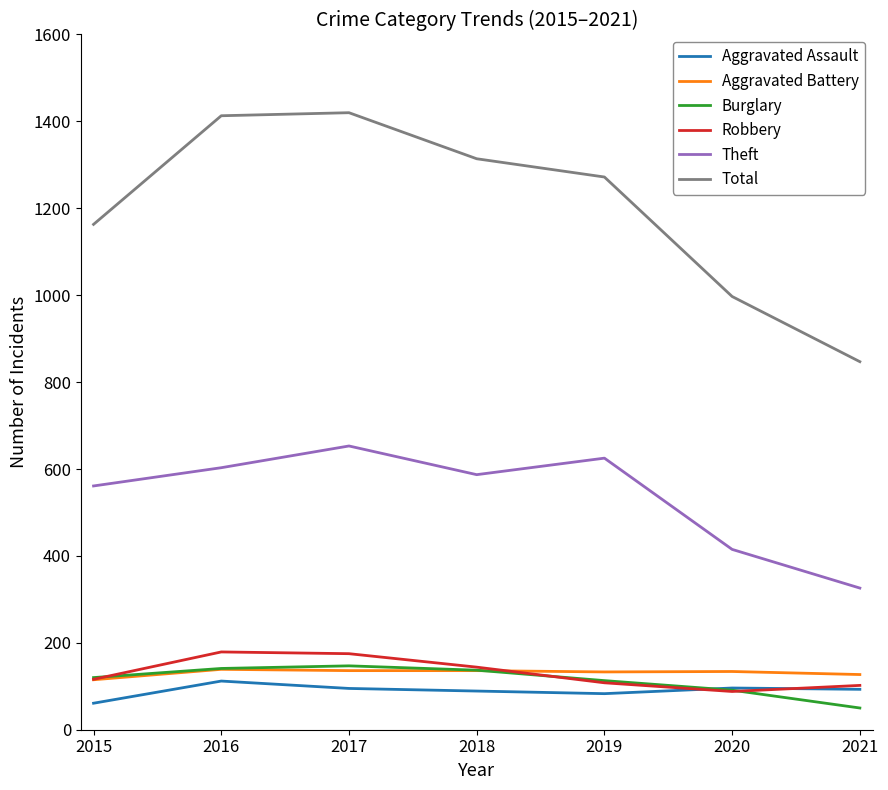

True or false: Theft and Total intersect in this chart.

False